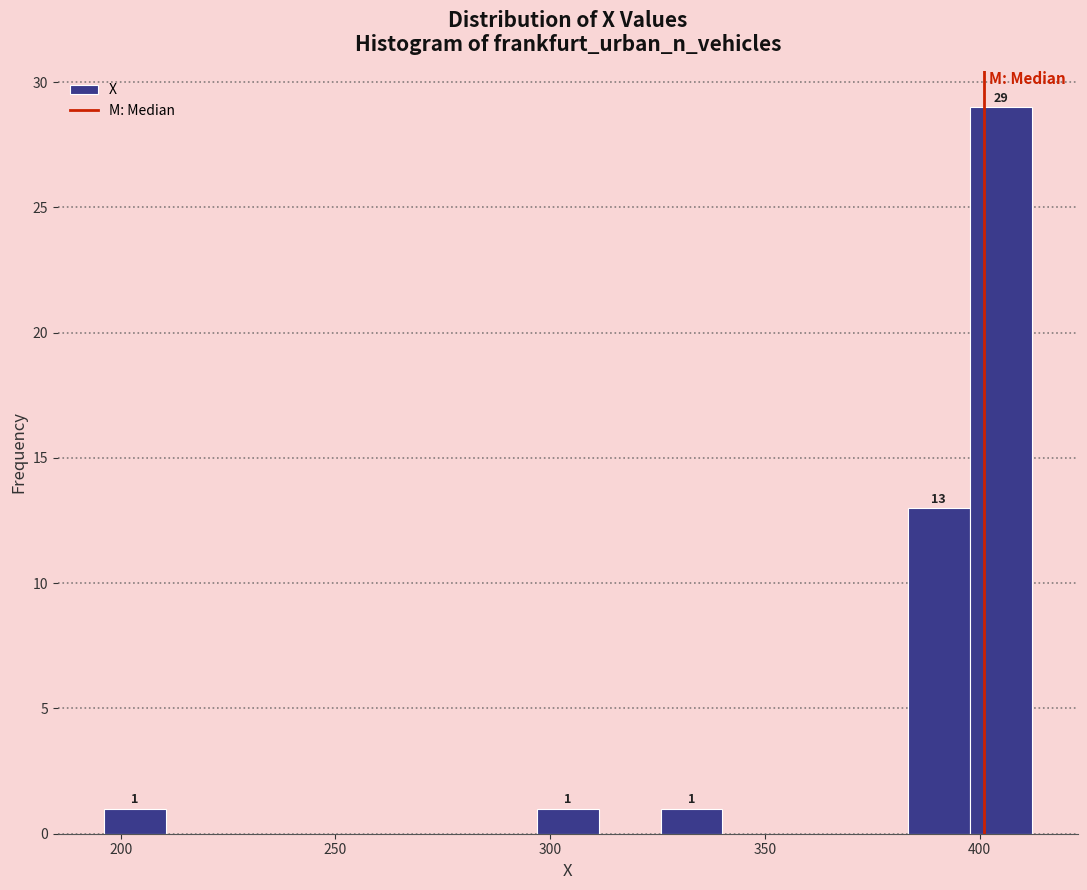

Around what value on the x-axis is the tallest bar? Give the approximate position of its centre, as read against the axis.

405